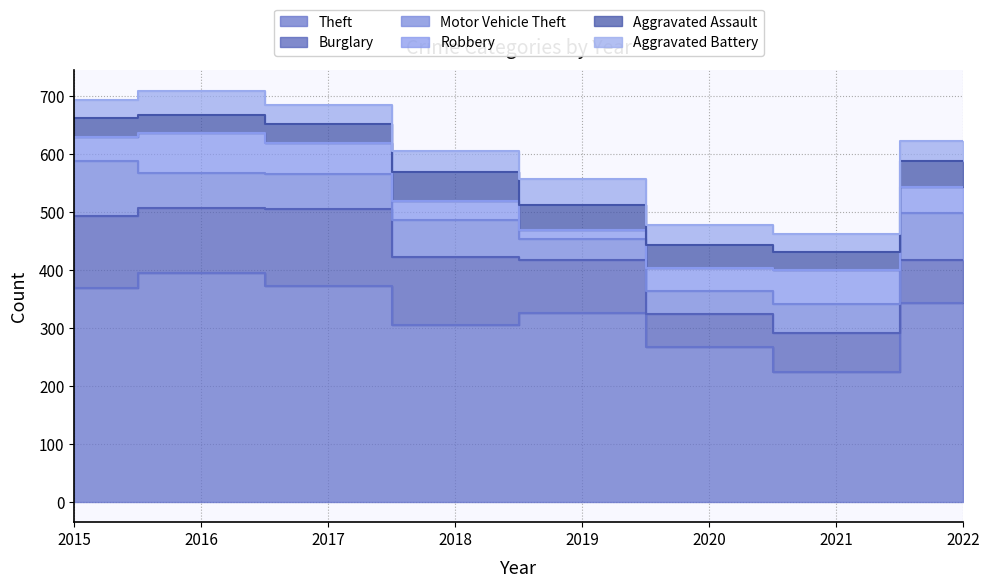

What is the difference between the highest and lowest values at 2021?

193